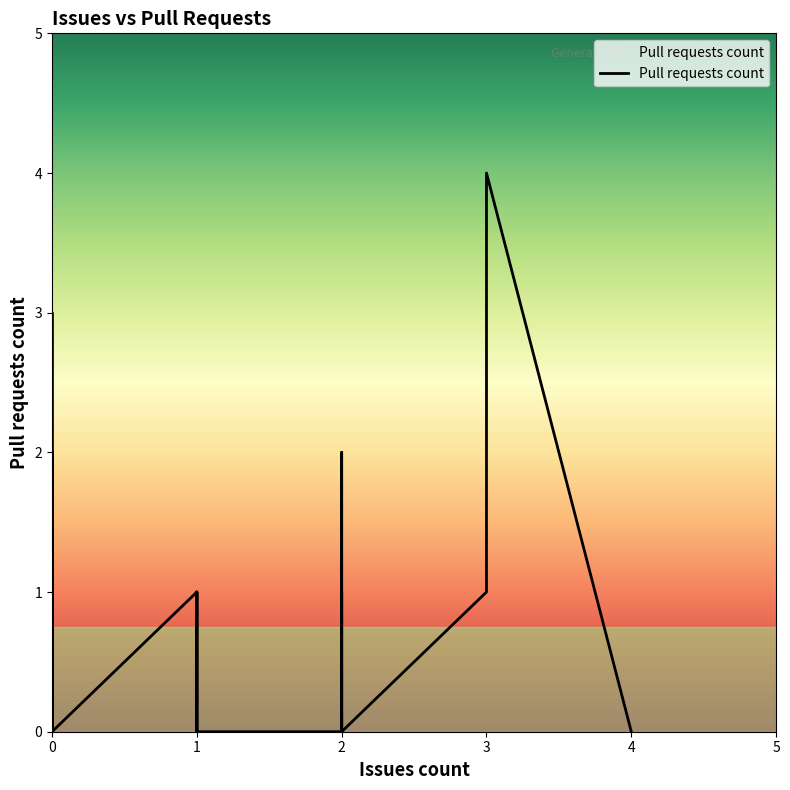

How many lines are shown in the chart?

1